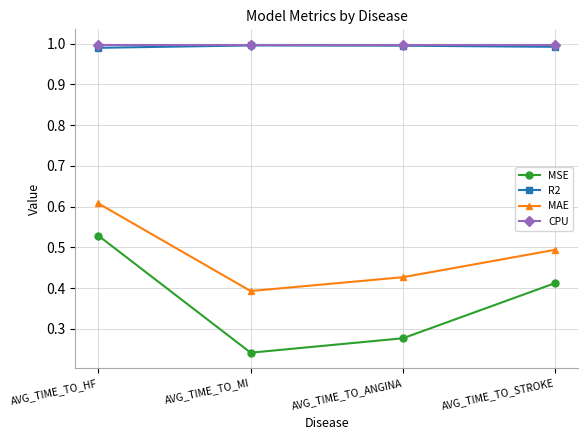

Is this an area chart (filled region under the line)?

No